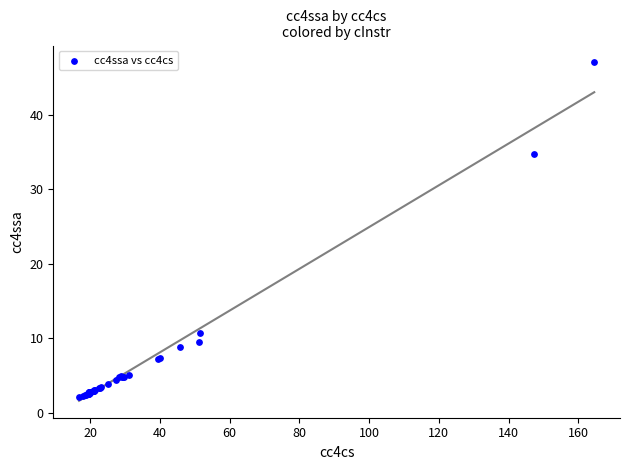

What Y value in the scatter plot is closest to 24?

34.8